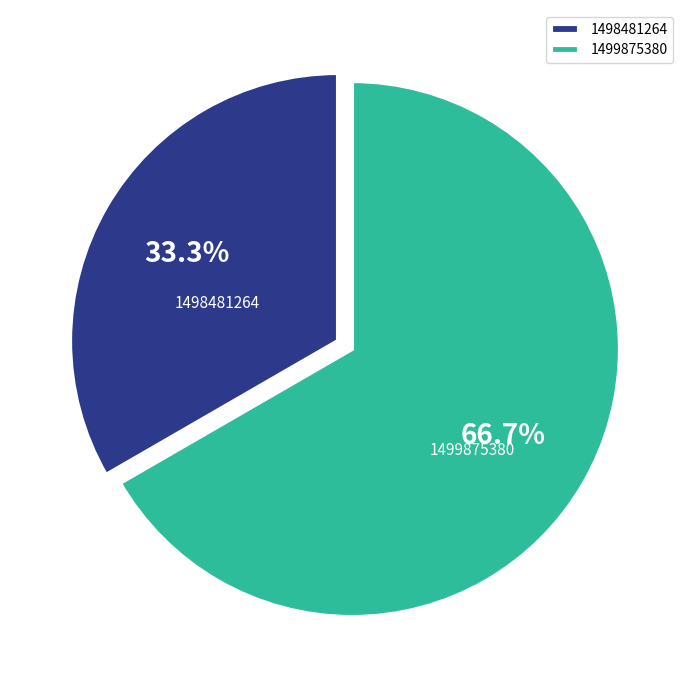

Between 1499875380 and 1498481264, which is larger?

1499875380